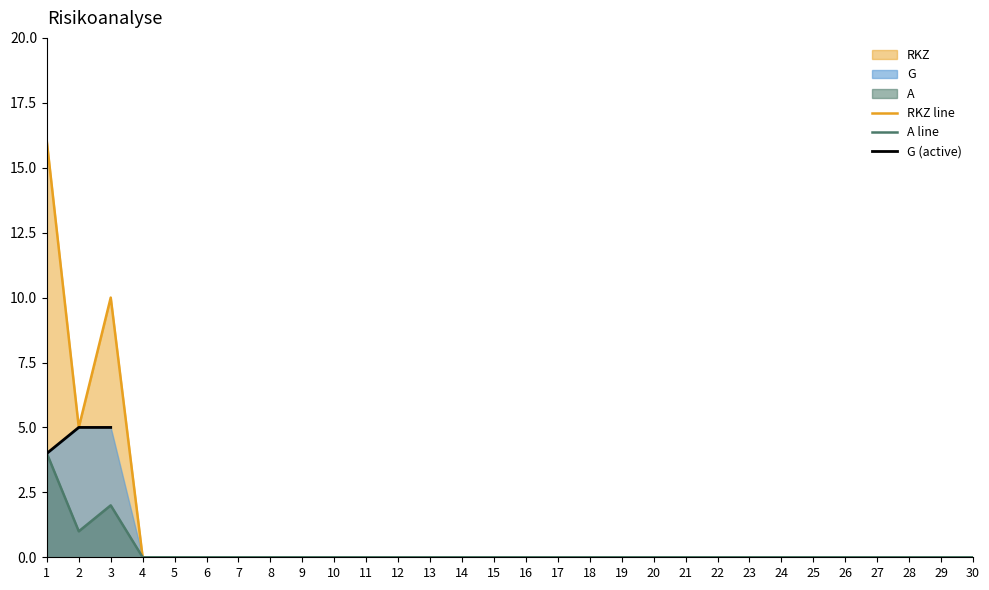

At which category does RKZ reach its first local peak?

3